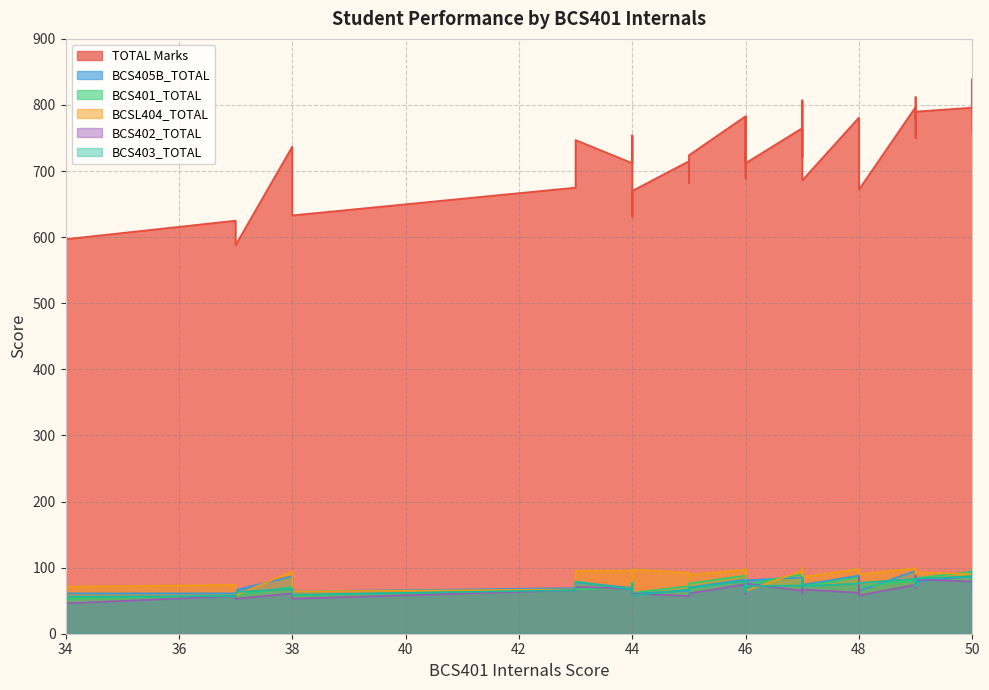

At which category does BCS401_TOTAL reach its first local peak?

43